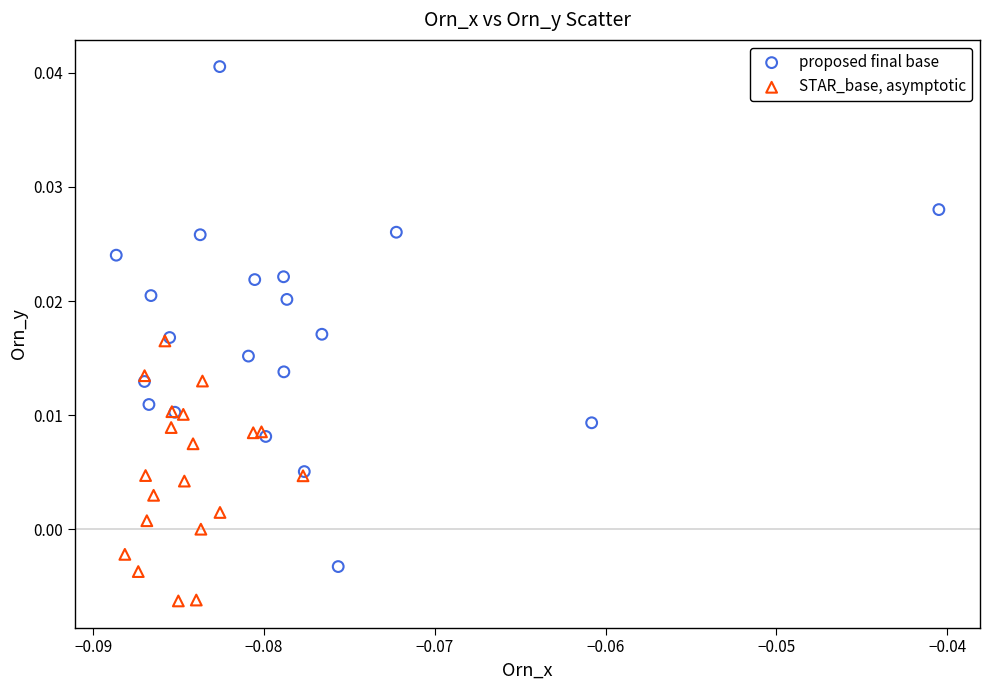

Which series has the widest spread of Y values?

proposed final base